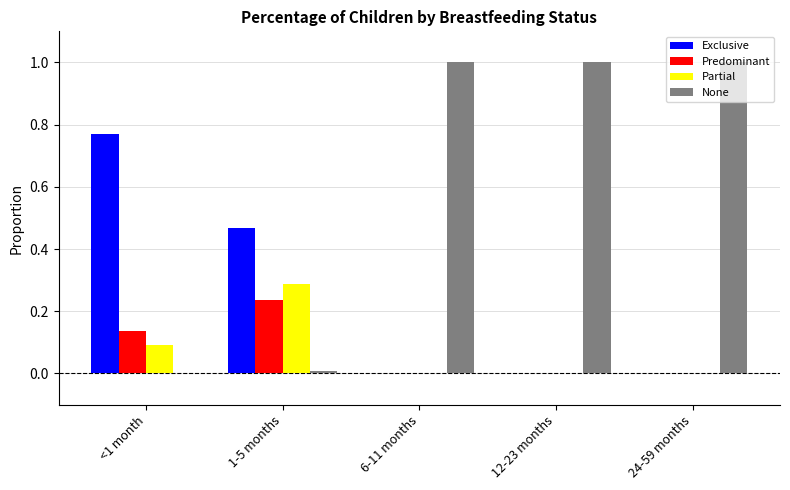

What is the total value across all series at 6-11 months?

1.0